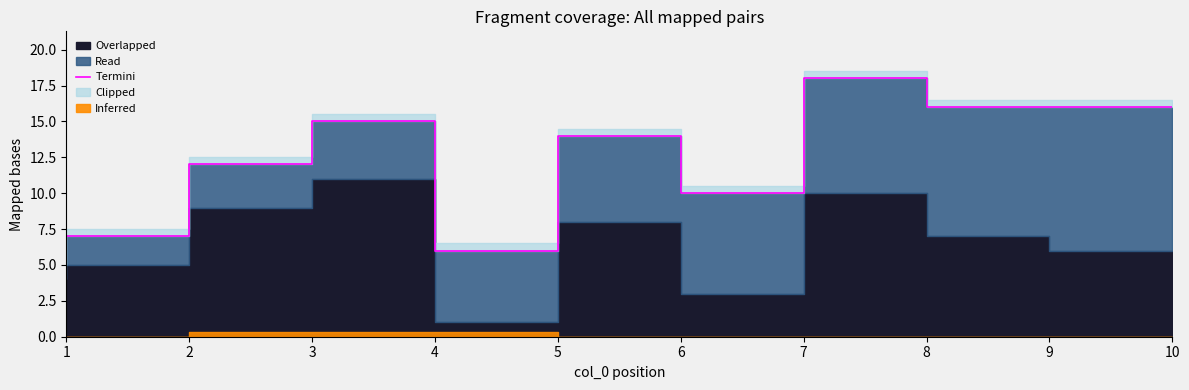

At which label does the data first exceed 14?

4